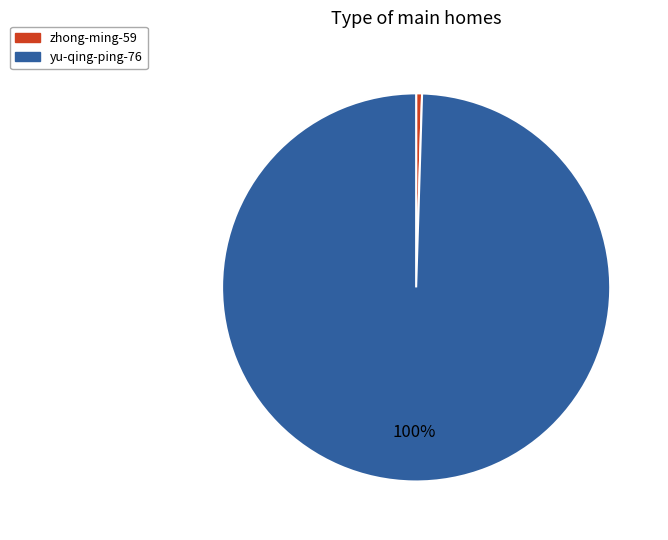

To the nearest percent, what is the combined percentage of zhong-ming-59 and yu-qing-ping-76?

100%